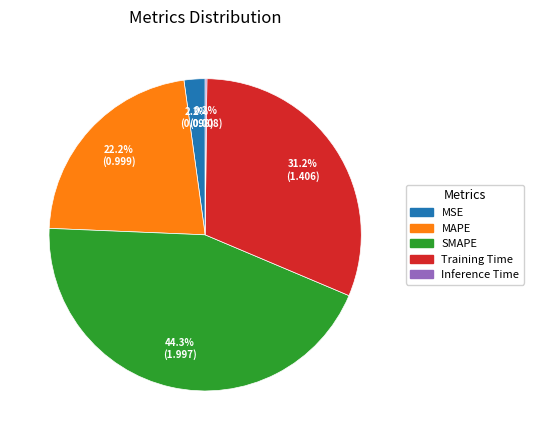

The MAPE slice represents 35% of the pie. True or false?

False